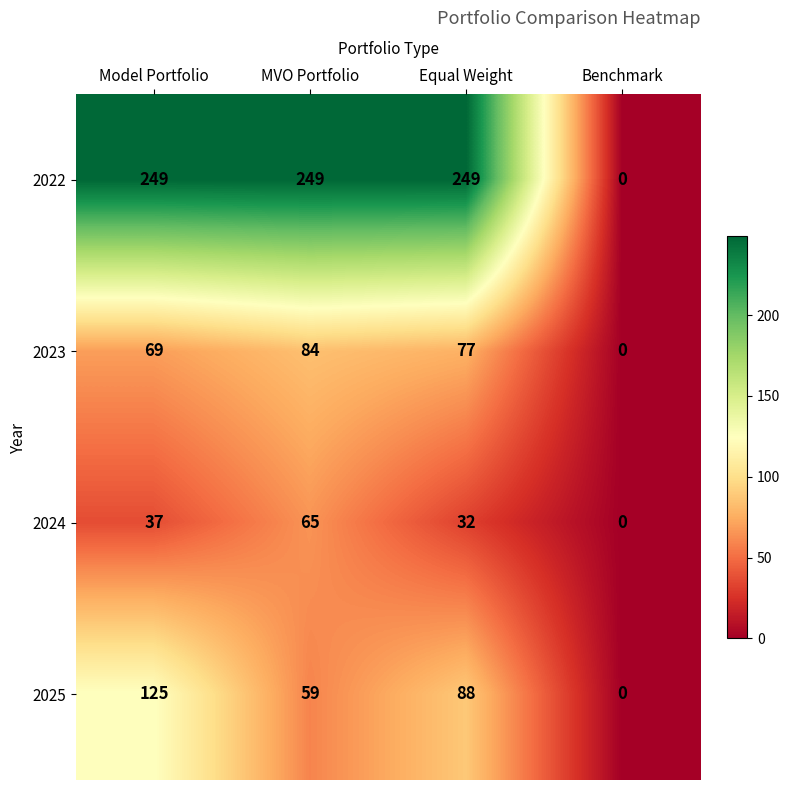

What is the approximate value of 2022 at Equal Weight, to the nearest 50?

250